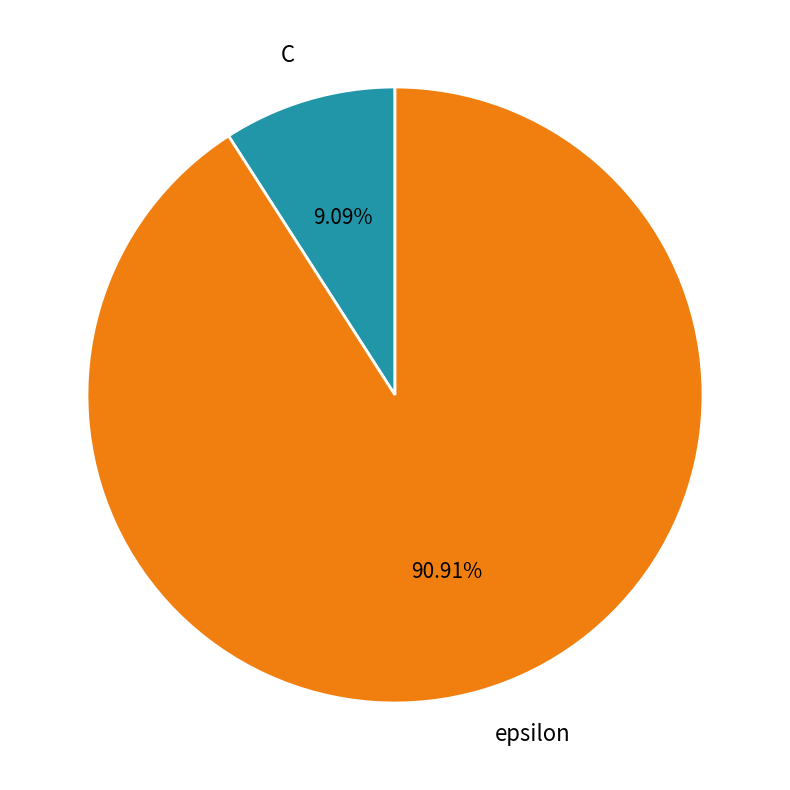

How many slices are in this pie chart?

2